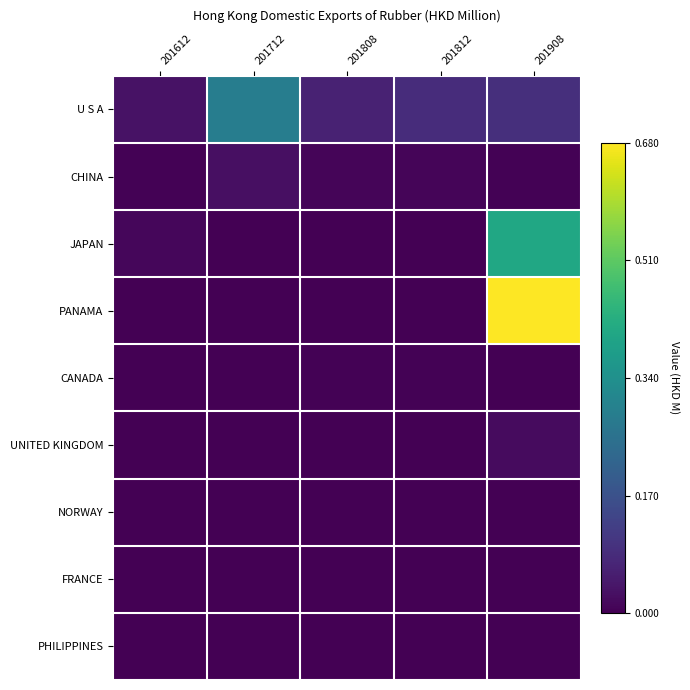

At which category is the sum across all series the highest?

201908